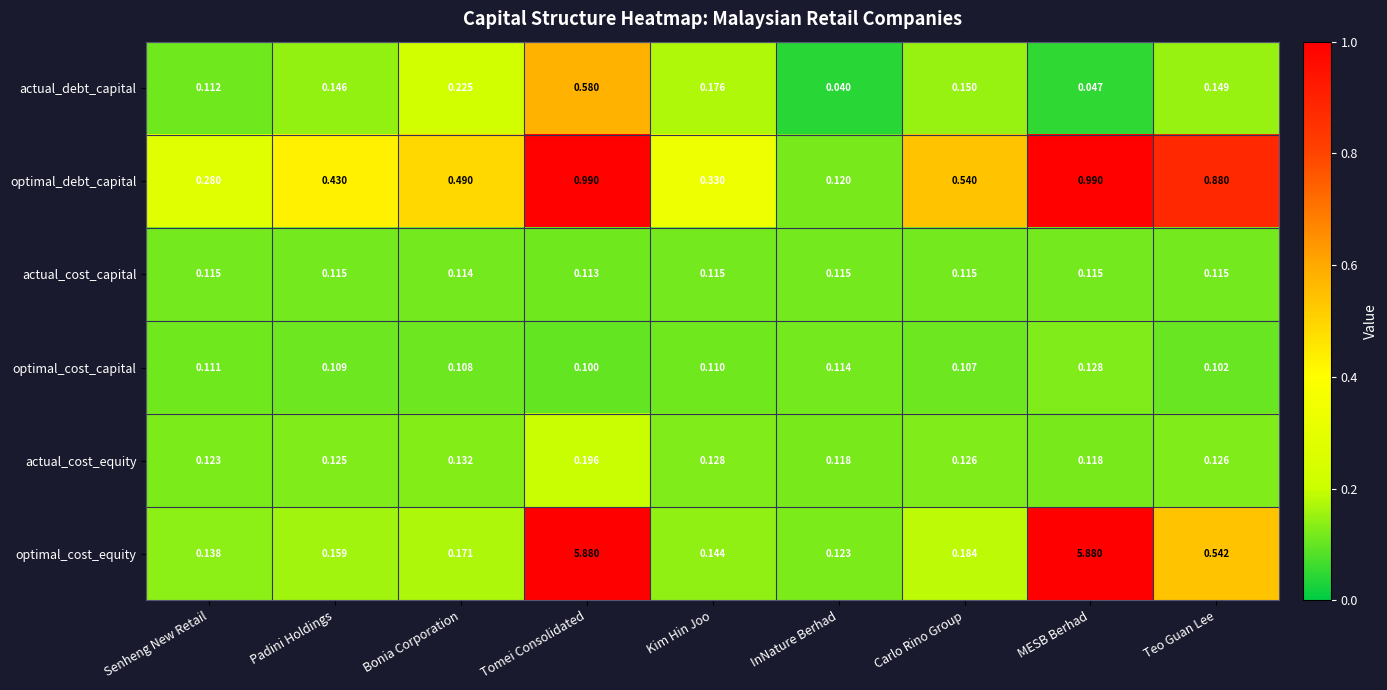

Which series has the largest range (max minus min)?

optimal_cost_equity